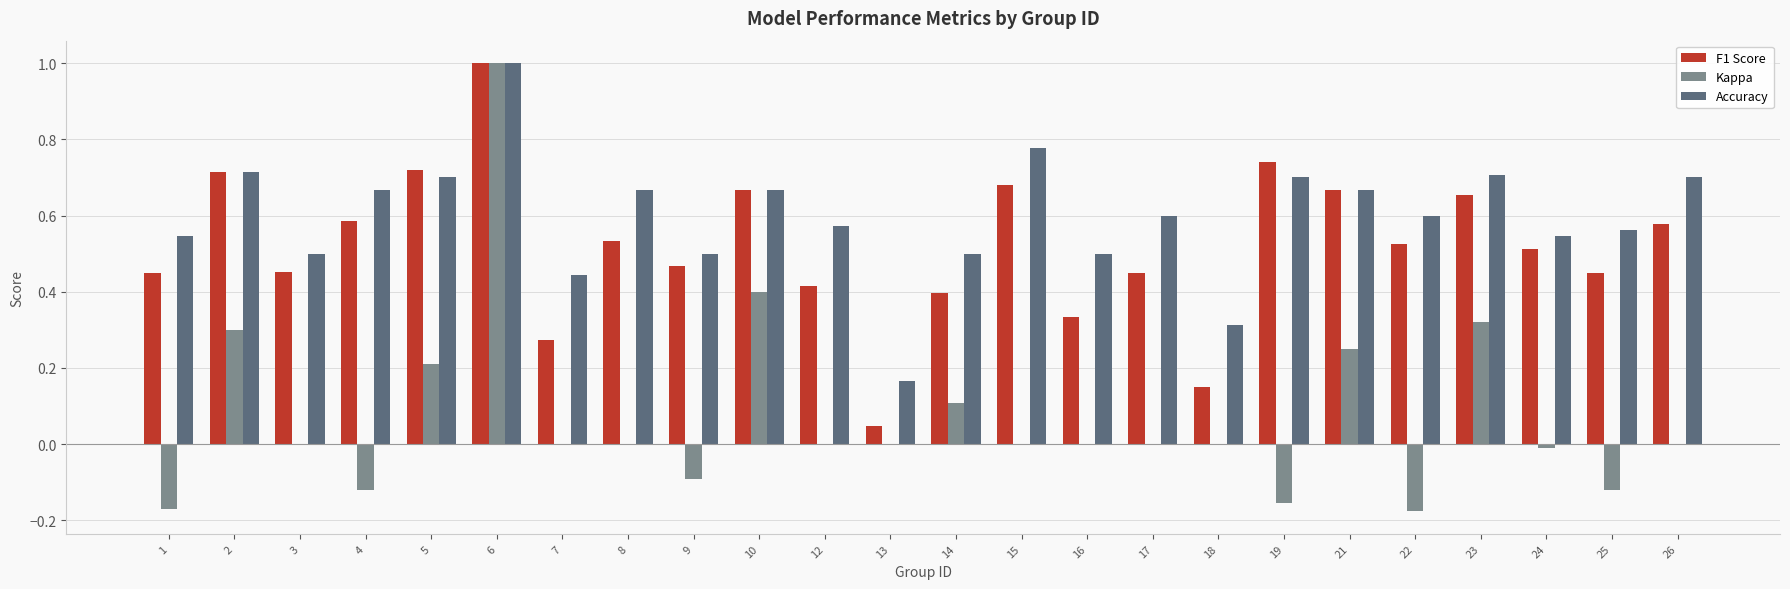

What is the maximum value for F1 Score?

1.0